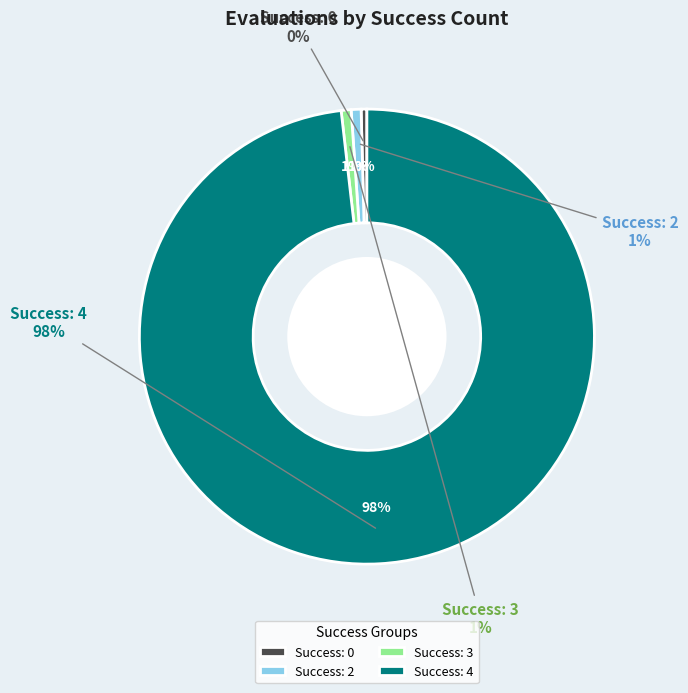

Does 4 account for over 50% of the chart?

No